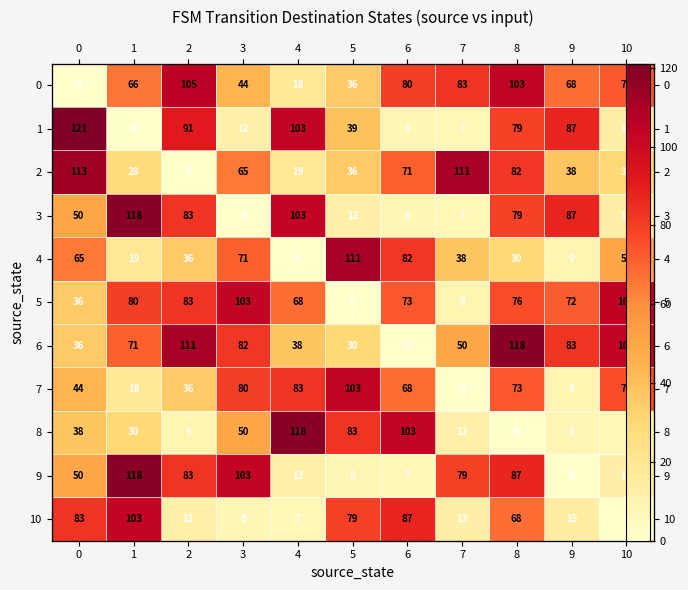

Which series has the largest range (max minus min)?

1